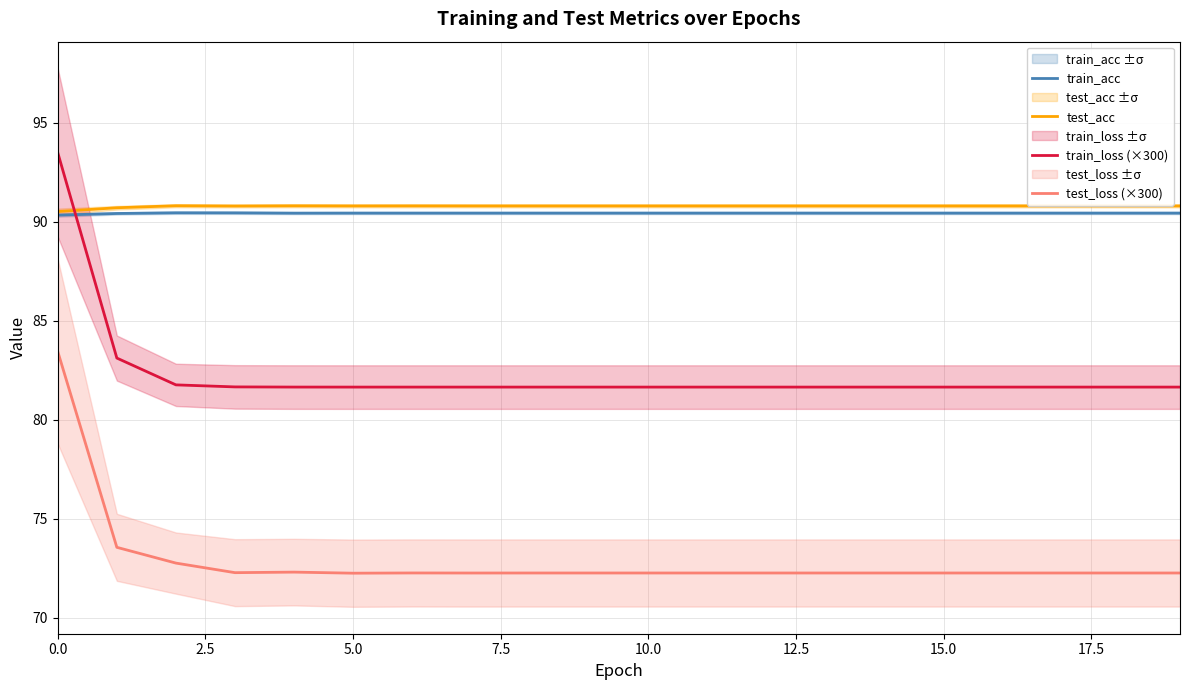

Does the chart have visible grid lines?

Yes